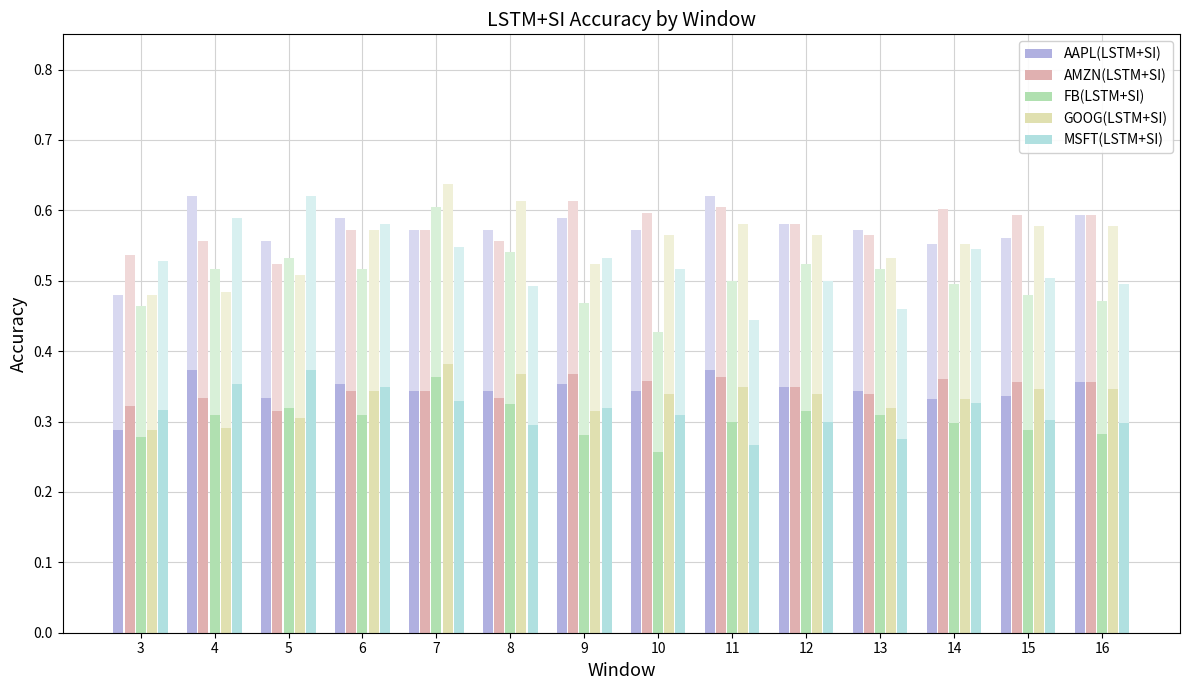

What value does the FB(LSTM+SI) series have at 4?

0.3